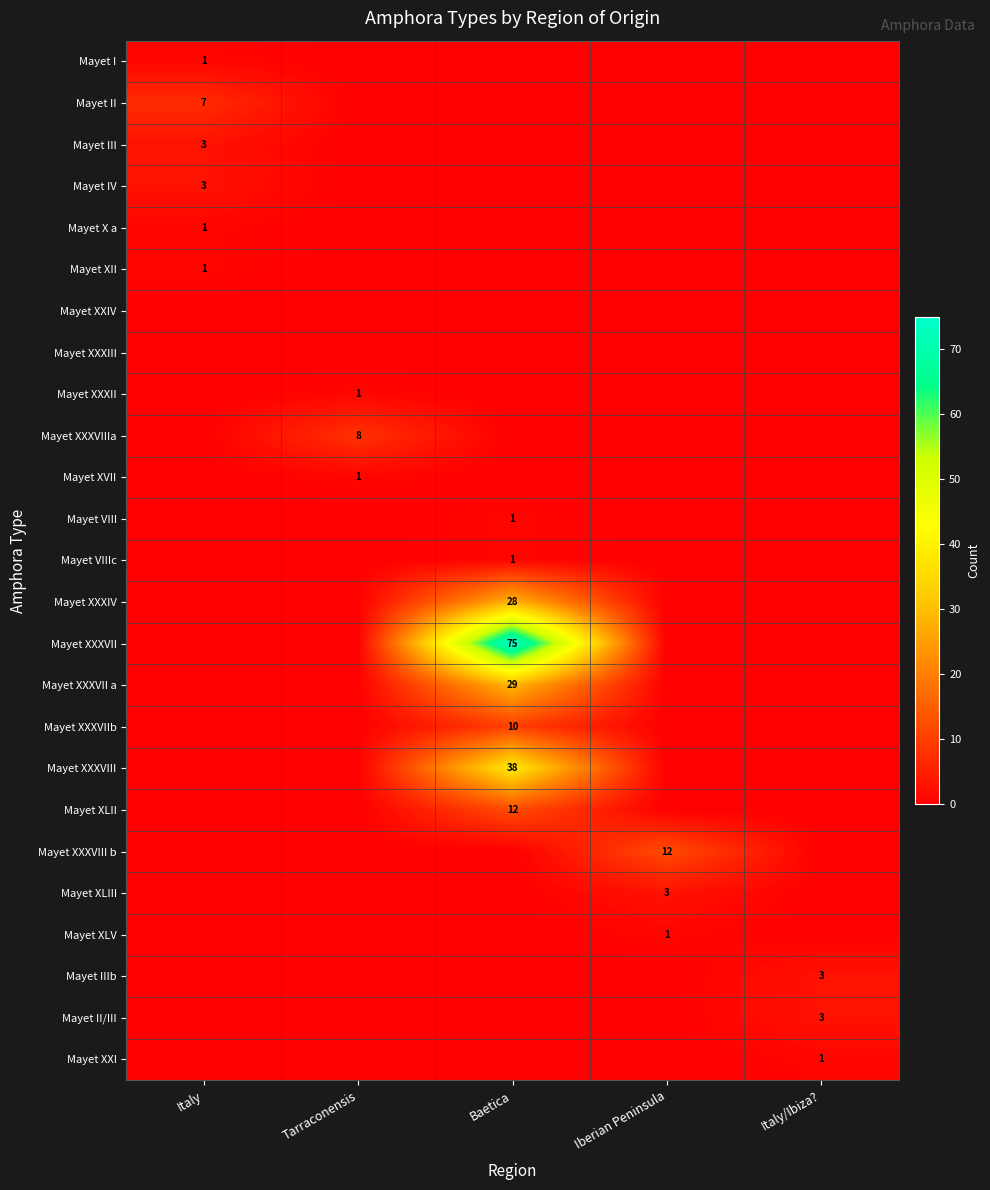

The Mayet XXXVIIIa series shows 8 at Tarraconensis. True or false?

True